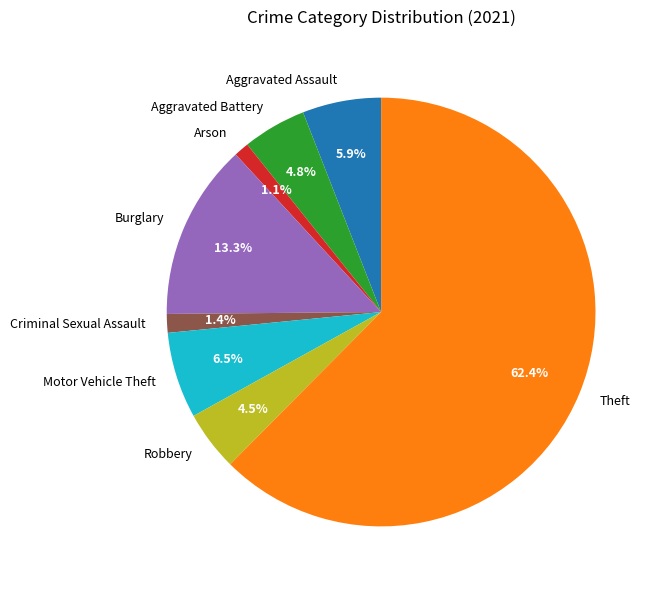

True or false: Theft accounts for 62% of the total.

True